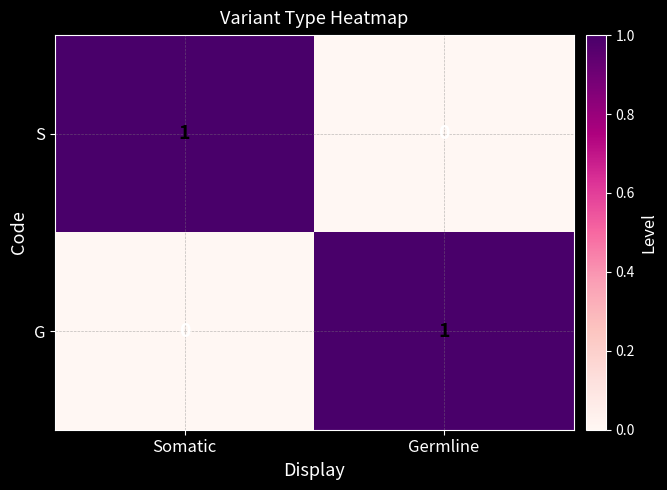

The value of S at Somatic is 1. True or false?

True